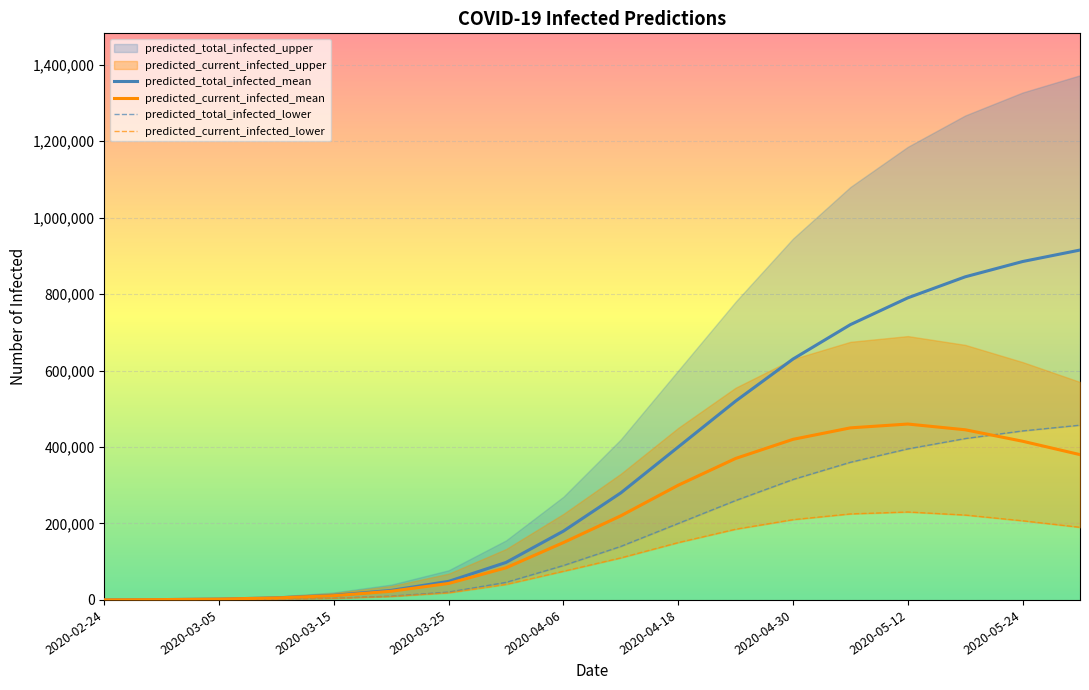

The value of predicted_current_infected_mean at 2020-05-24 is 415000. True or false?

True